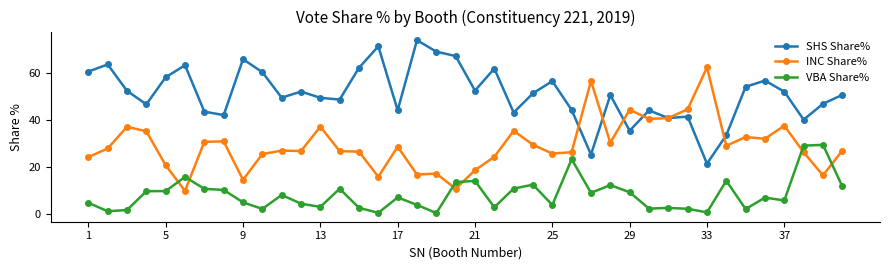

What is the minimum value for INC Share%?

9.7